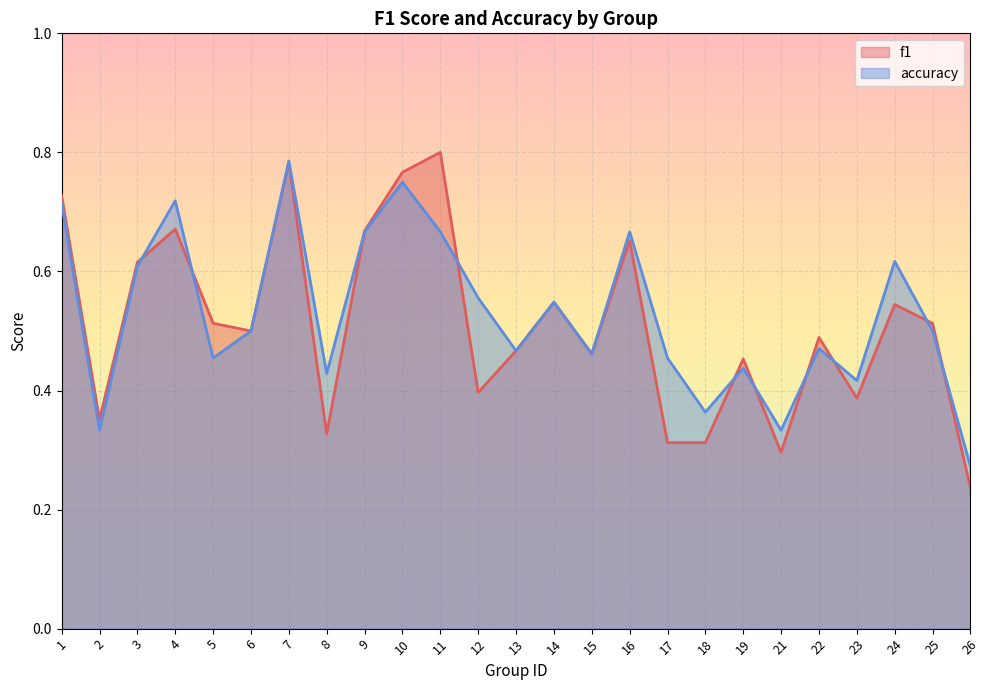

What is the difference between the f1 values at 16 and 14?

0.1